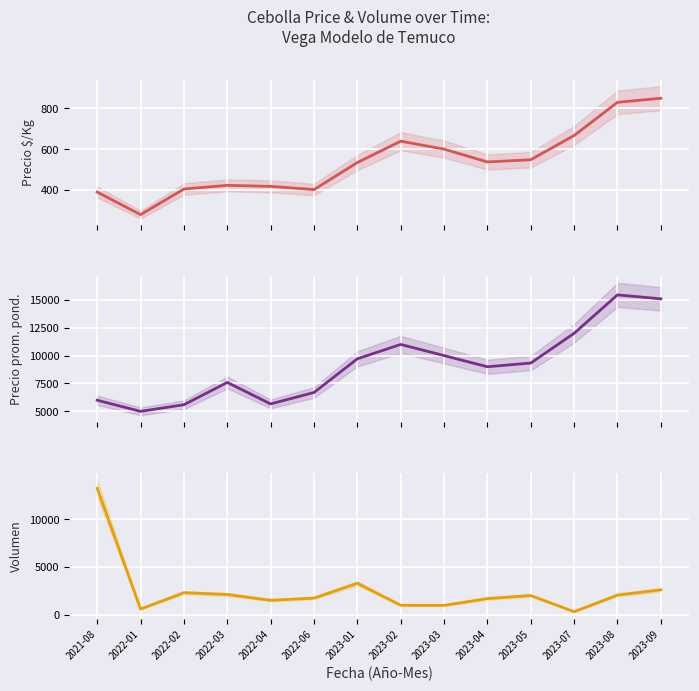

What is the label of the 2nd point from the left?

2022-01